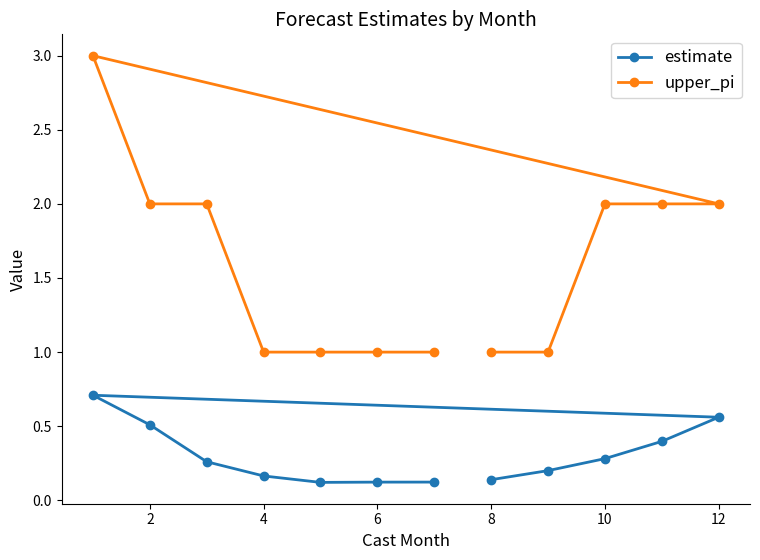

List the series in order of their peak value, lowest first.

estimate, upper_pi